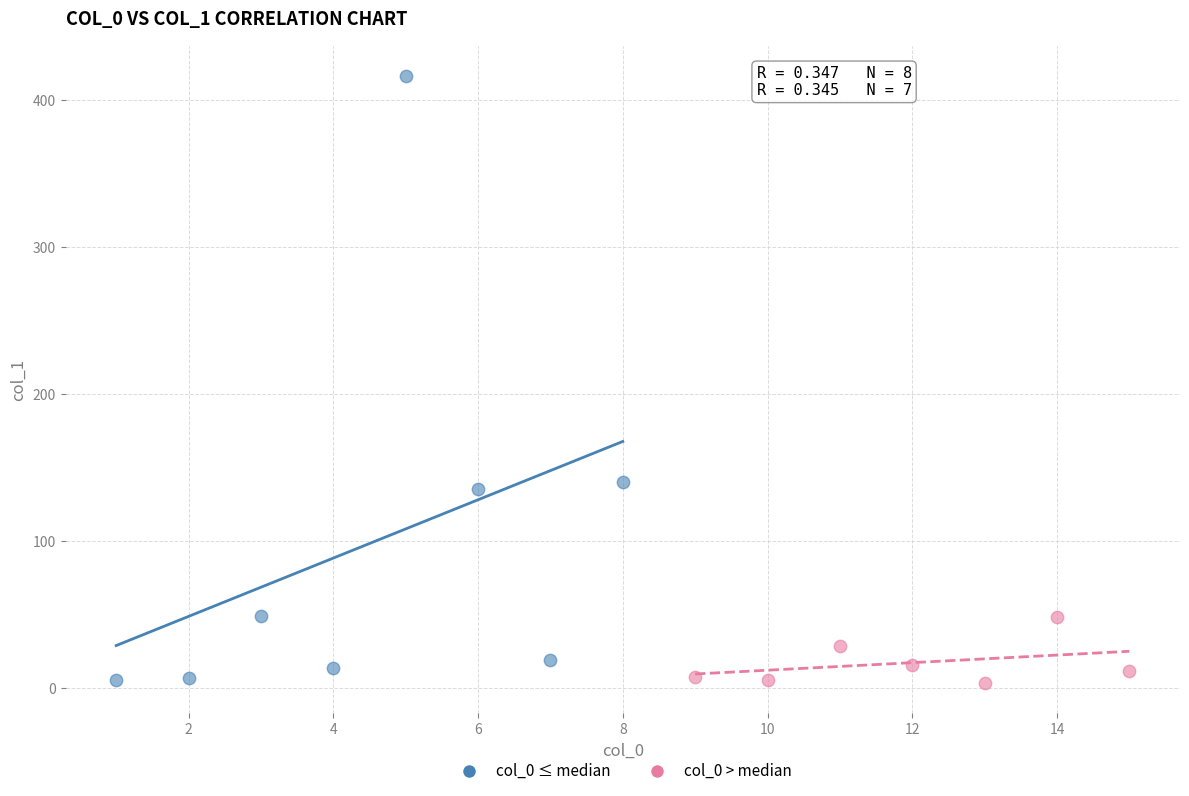

Which series has the widest spread of Y values?

col_0 ≤ median